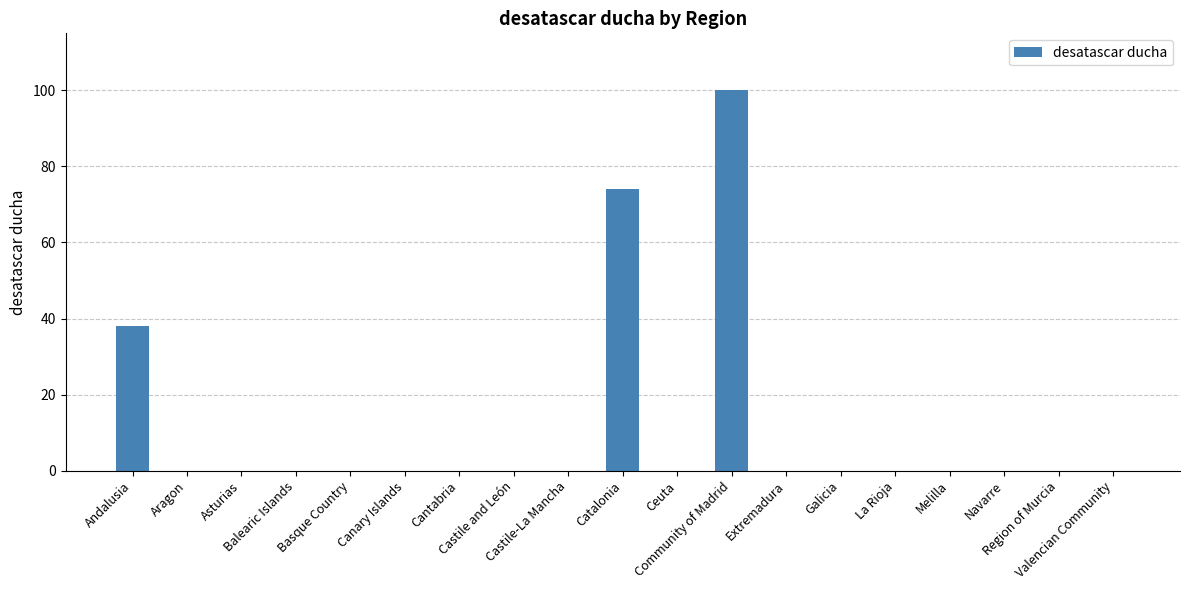

True or false: the data shows 0 at Castile-La Mancha.

True